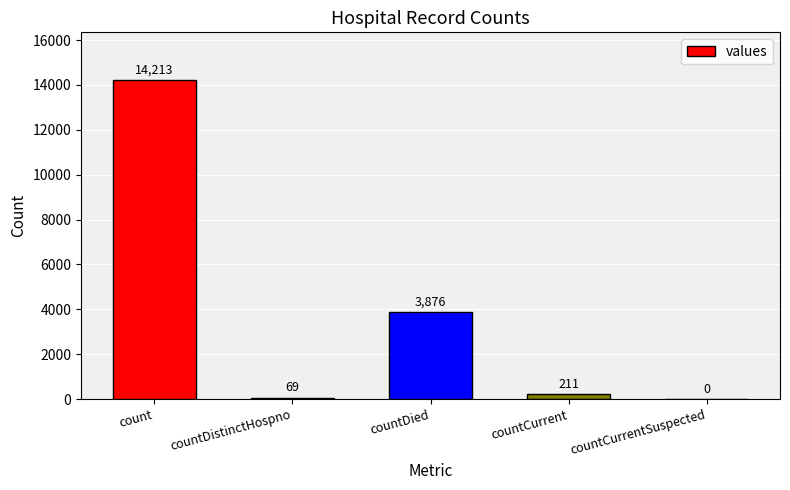

Does the chart contain stacked bars?

No